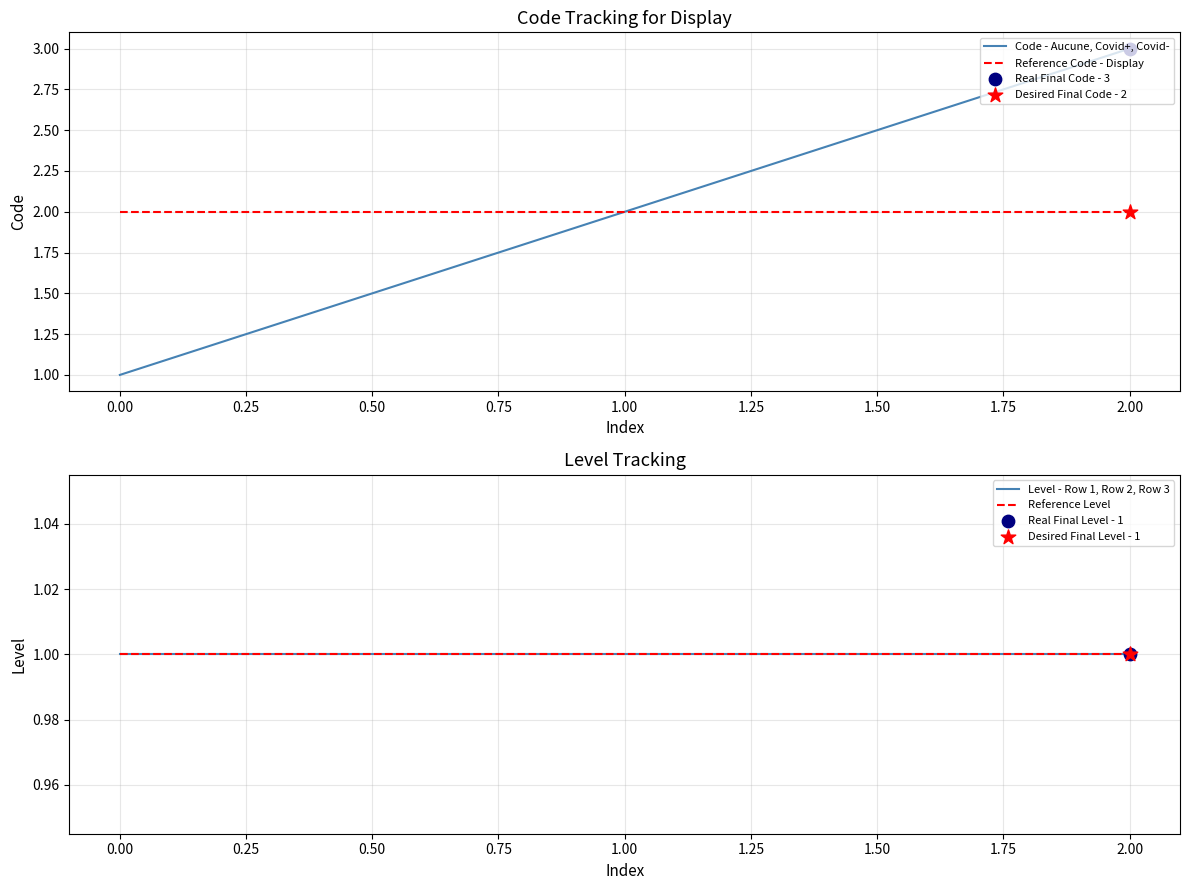

At how many categories does at least one series exceed 2?

1